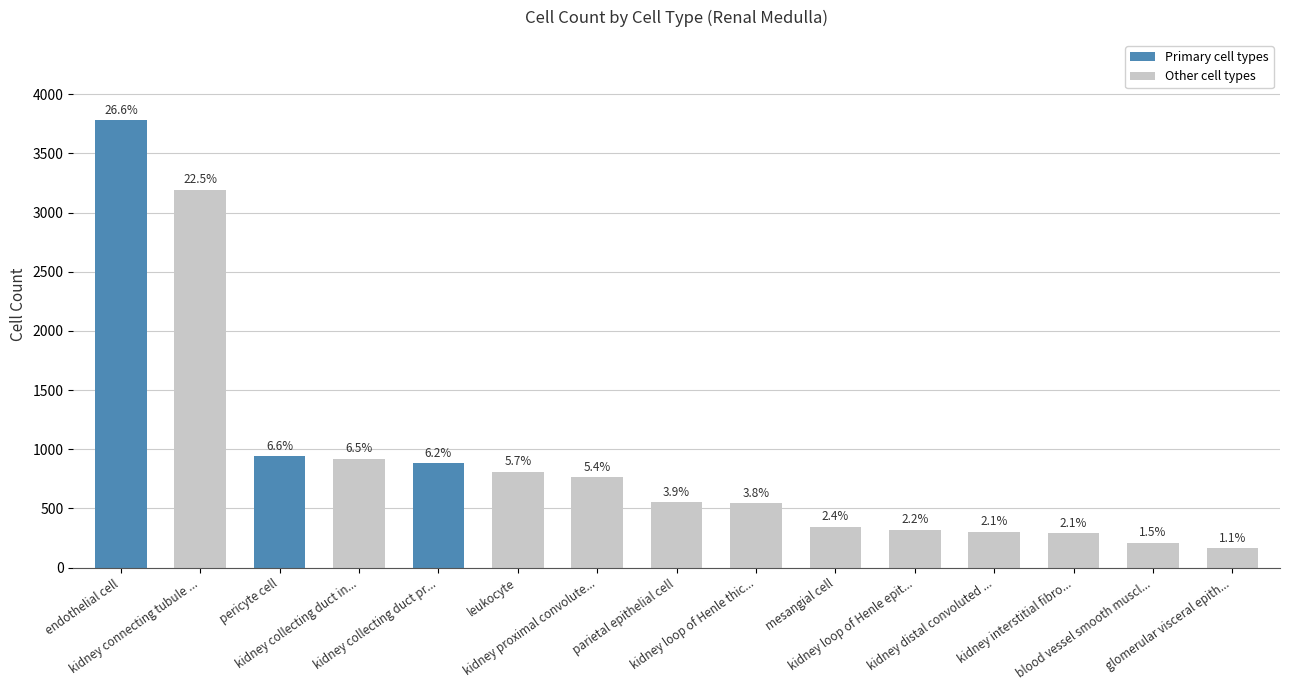

Where is the data nearest to the value 1970?

pericyte cell